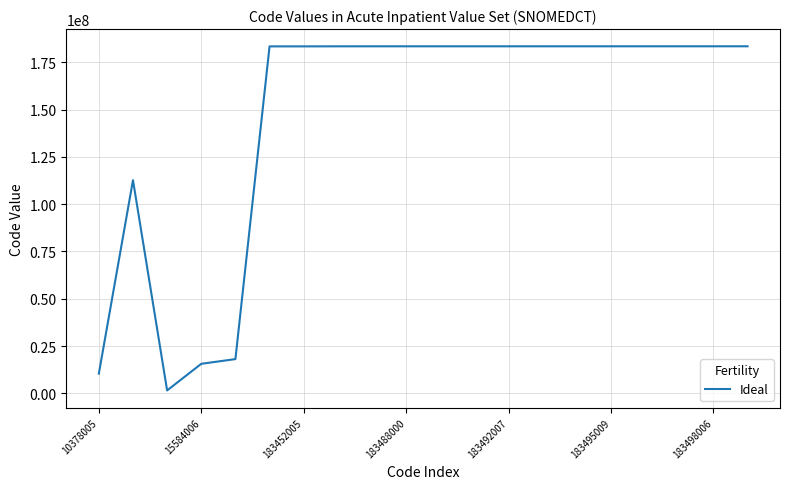

What is the difference between the maximum and minimum values?

181994001